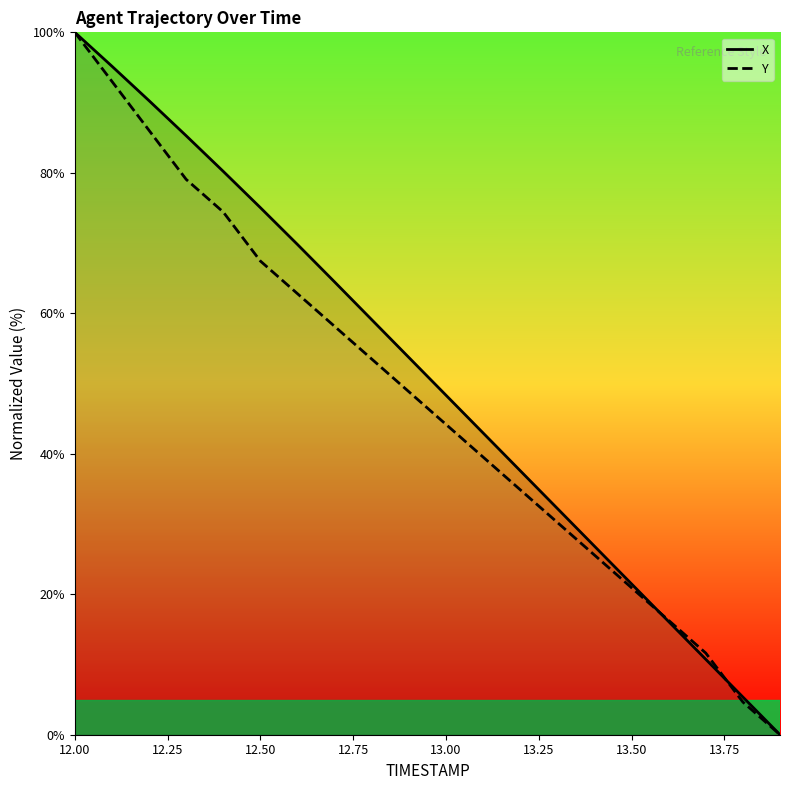

How many data points in Y are less than 48?

10